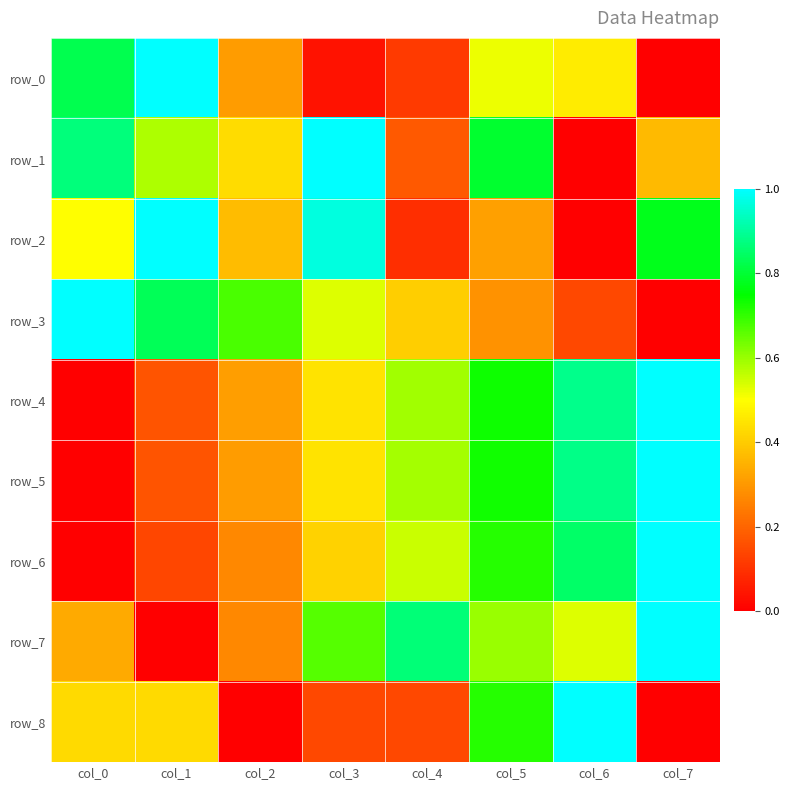

What is the difference between the maximum and minimum values in the row_8 series?

1.0